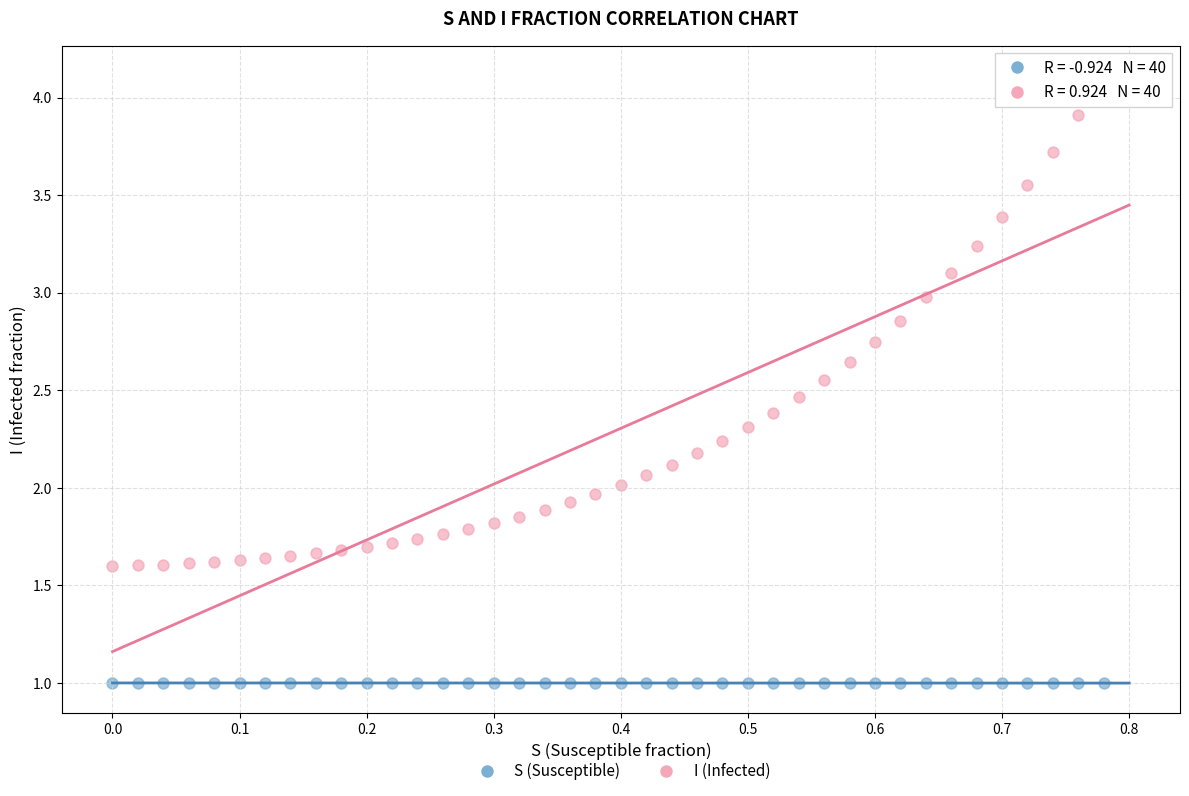

Across all data points, what is the range of Y values (max minus min)?

3.1